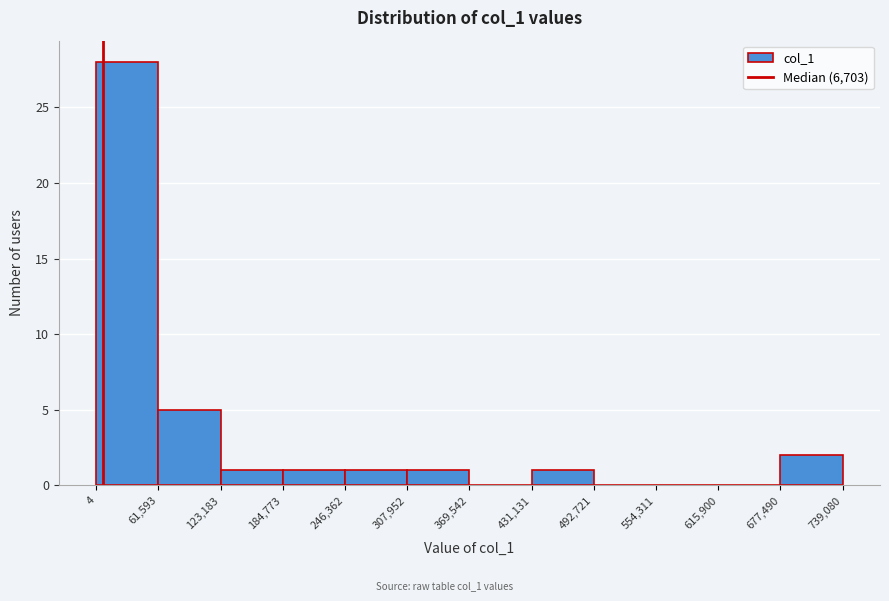

What is the height of the bar covering 123,183 to 184,773 on the x-axis? The values are not printed on the chart, so give them approximately, as read against the axis.

1